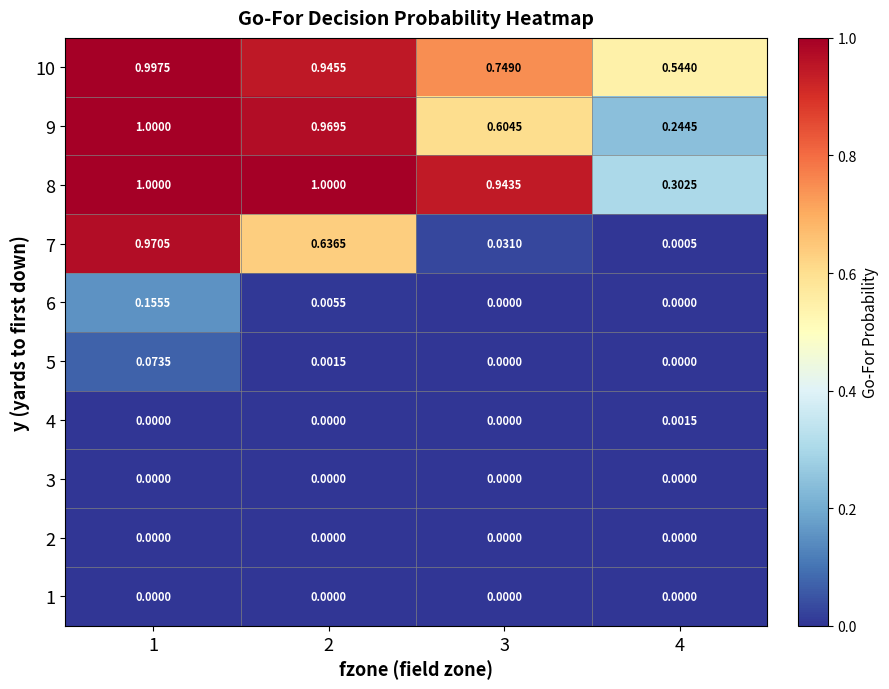

Is the value of 10 at 4 greater than the value of 2 at 4?

Yes